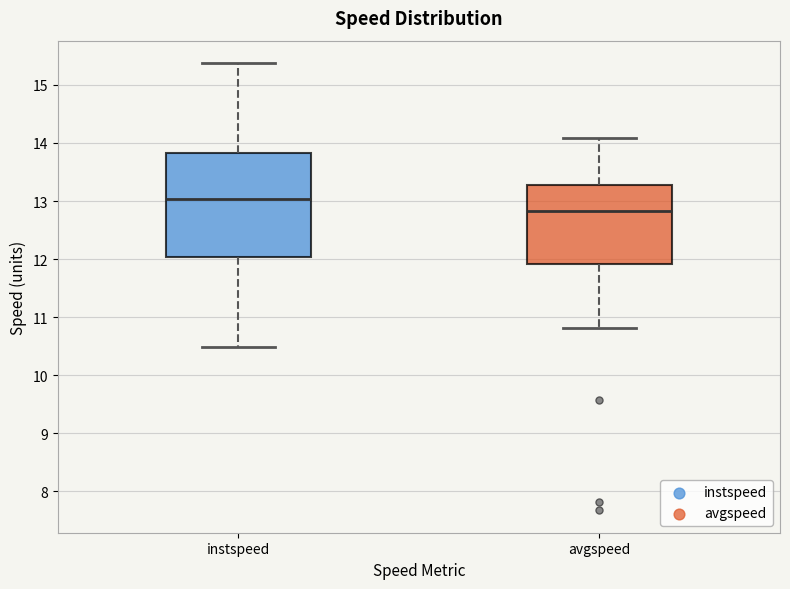

Reading left to right, read every box against the y-axis: the position of its median line, the range the box covers, and the ends of its whiskers. The values are not printed on the chart, so give them approximately, as read against the axis.

instspeed: median 13.0, box 12.0 to 13.8, whiskers 10.5 to 15.4
avgspeed: median 12.8, box 11.9 to 13.3, whiskers 10.8 to 14.1